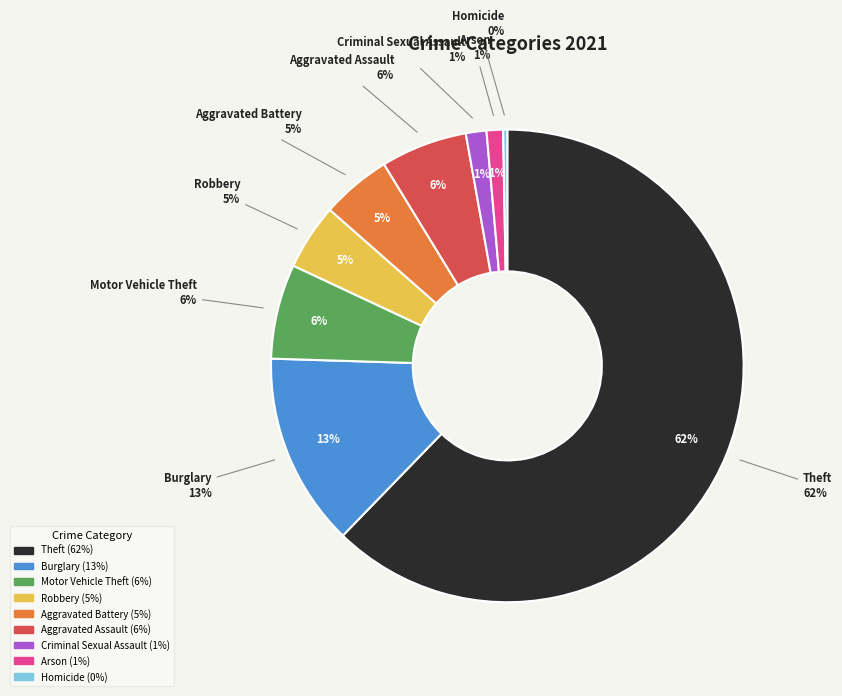

How many slices are in this pie chart?

9